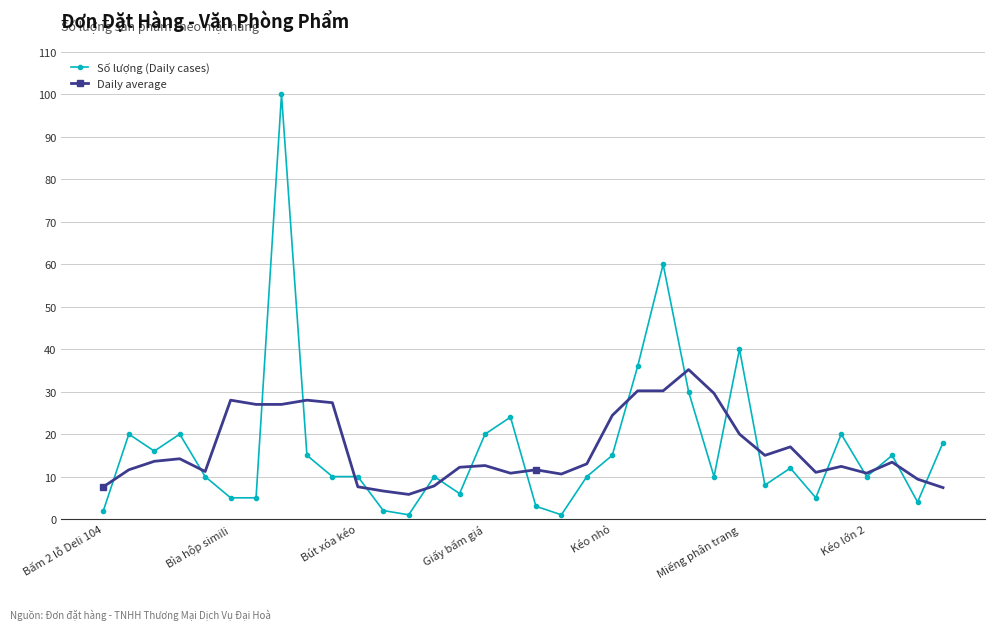

How many categories are shown in the chart?

34